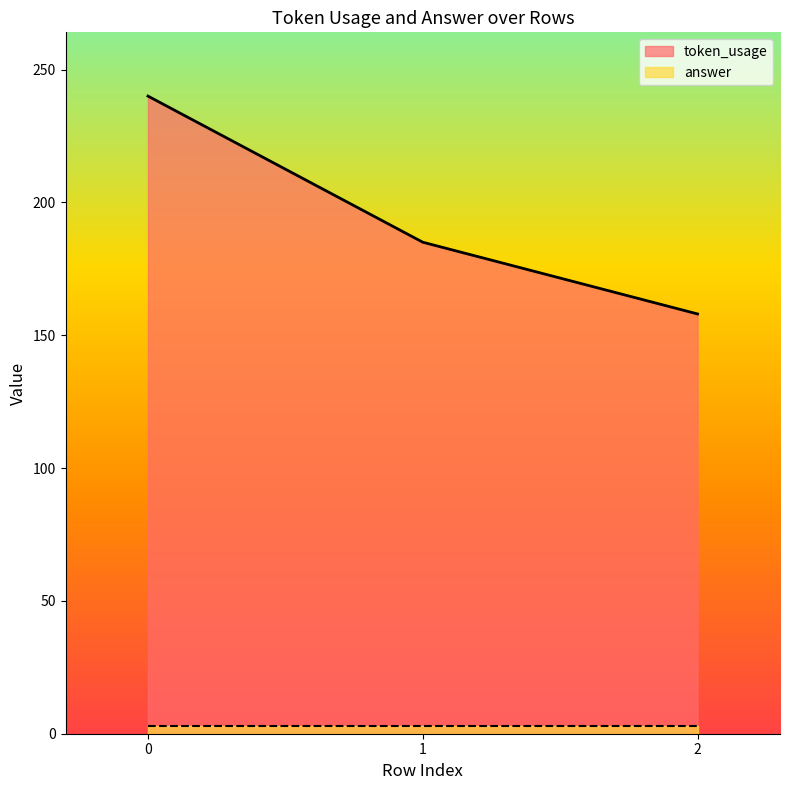

Reading left to right, what are all the values shown in this chart?

0=240	1=185	2=158